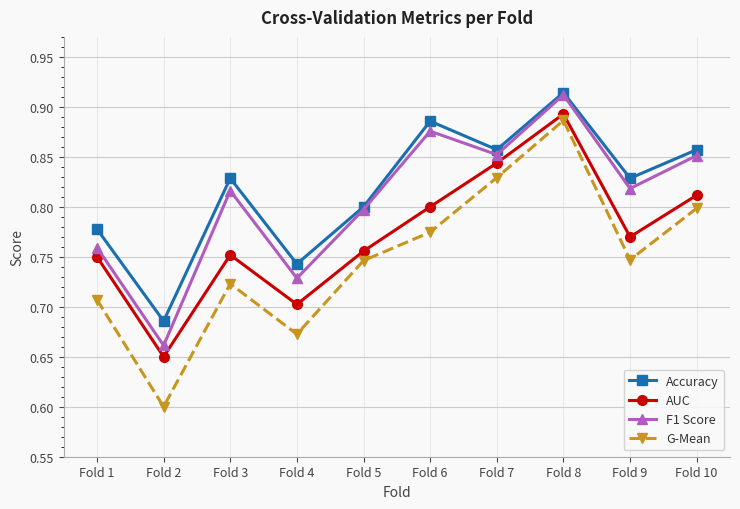

At which category is the sum across all series the highest?

Fold 8